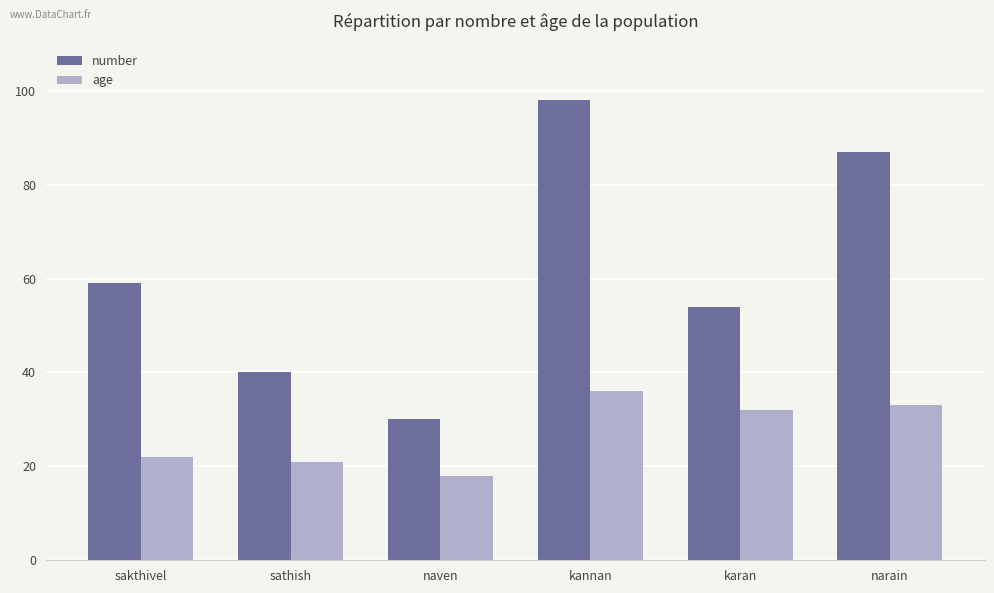

Reading left to right, list all the values displayed in this chart.

number: sakthivel=59	sathish=40	naven=30	kannan=98	karan=54	narain=87
age: sakthivel=22	sathish=21	naven=18	kannan=36	karan=32	narain=33